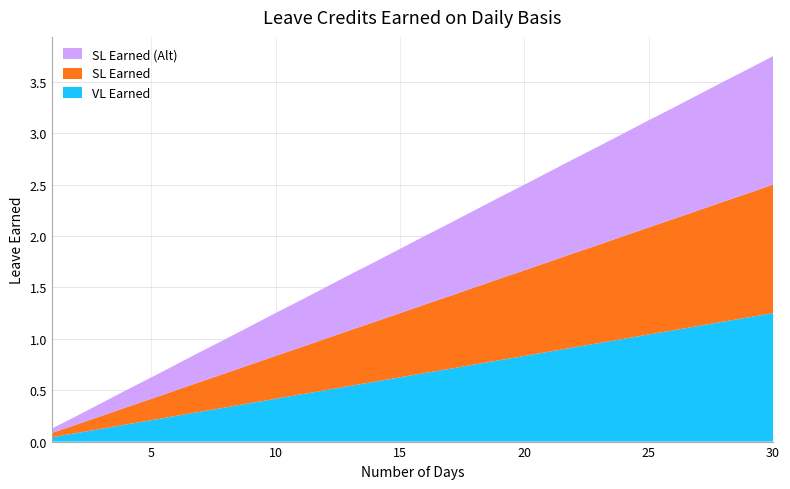

Reading right to left, extract all data points from this chart.

VL Earned: 30=1.2	29=1.2	28=1.2	27=1.1	26=1.1	25=1.0	24=1.0	23=1.0	22=0.9	21=0.9	20=0.8	19=0.8	18=0.8	17=0.7	16=0.7	15=0.6	14=0.6	13=0.5	12=0.5	11=0.5	10=0.4	9=0.4	8=0.3	7=0.3	6=0.2	5=0.2	4=0.2	3=0.1	2=0.1	1=0.0
SL Earned: 30=1.2	29=1.2	28=1.2	27=1.1	26=1.1	25=1.0	24=1.0	23=1.0	22=0.9	21=0.9	20=0.8	19=0.8	18=0.8	17=0.7	16=0.7	15=0.6	14=0.6	13=0.5	12=0.5	11=0.5	10=0.4	9=0.4	8=0.3	7=0.3	6=0.2	5=0.2	4=0.2	3=0.1	2=0.1	1=0.0
SL Earned (Alt): 30=1.2	29=1.2	28=1.2	27=1.1	26=1.1	25=1.0	24=1.0	23=1.0	22=0.9	21=0.9	20=0.8	19=0.8	18=0.8	17=0.7	16=0.7	15=0.6	14=0.6	13=0.5	12=0.5	11=0.5	10=0.4	9=0.4	8=0.3	7=0.3	6=0.2	5=0.2	4=0.2	3=0.1	2=0.1	1=0.0